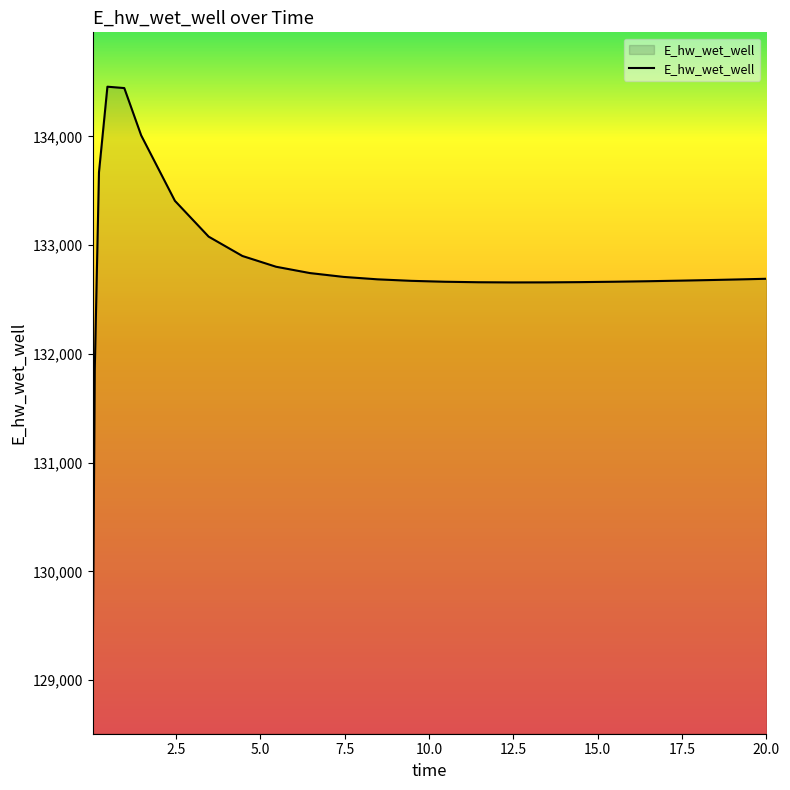

What is the minimum value shown in the chart?

129007.1